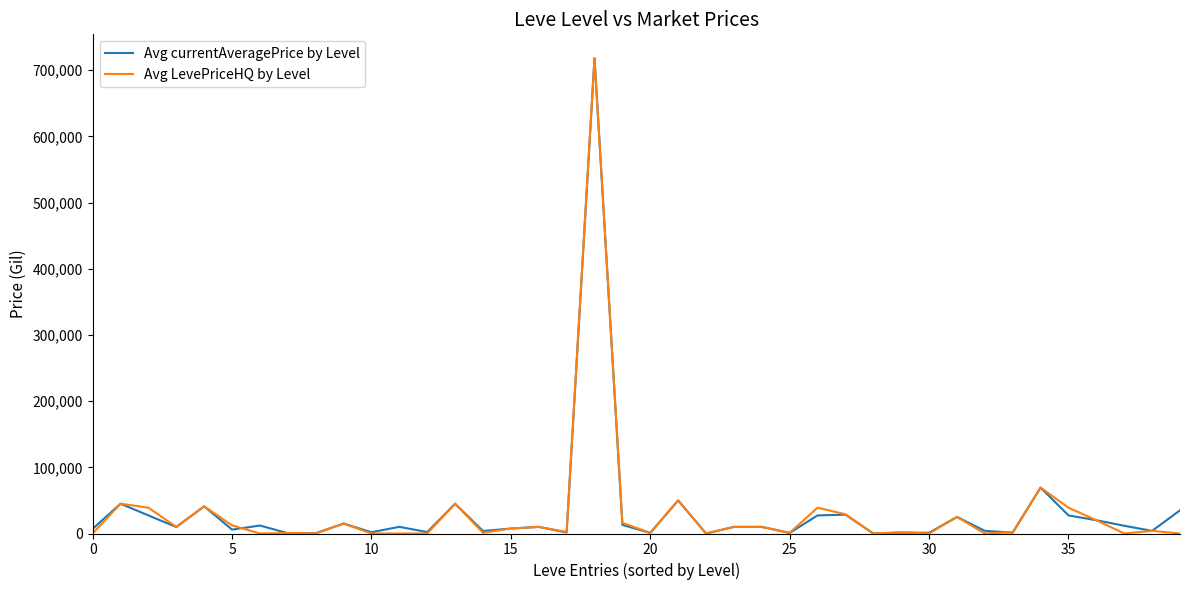

What is the average value of the Avg LevePriceHQ by Level series?

31620.0